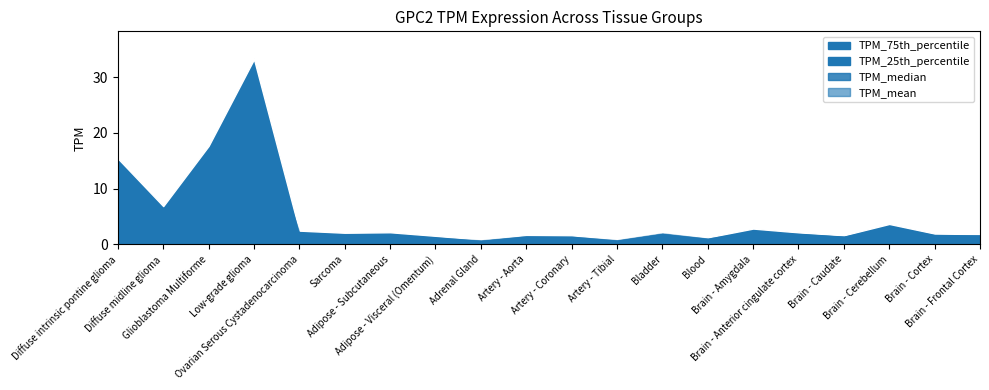

What is the value of the TPM_75th_percentile point at the 10th from the left?

1.7